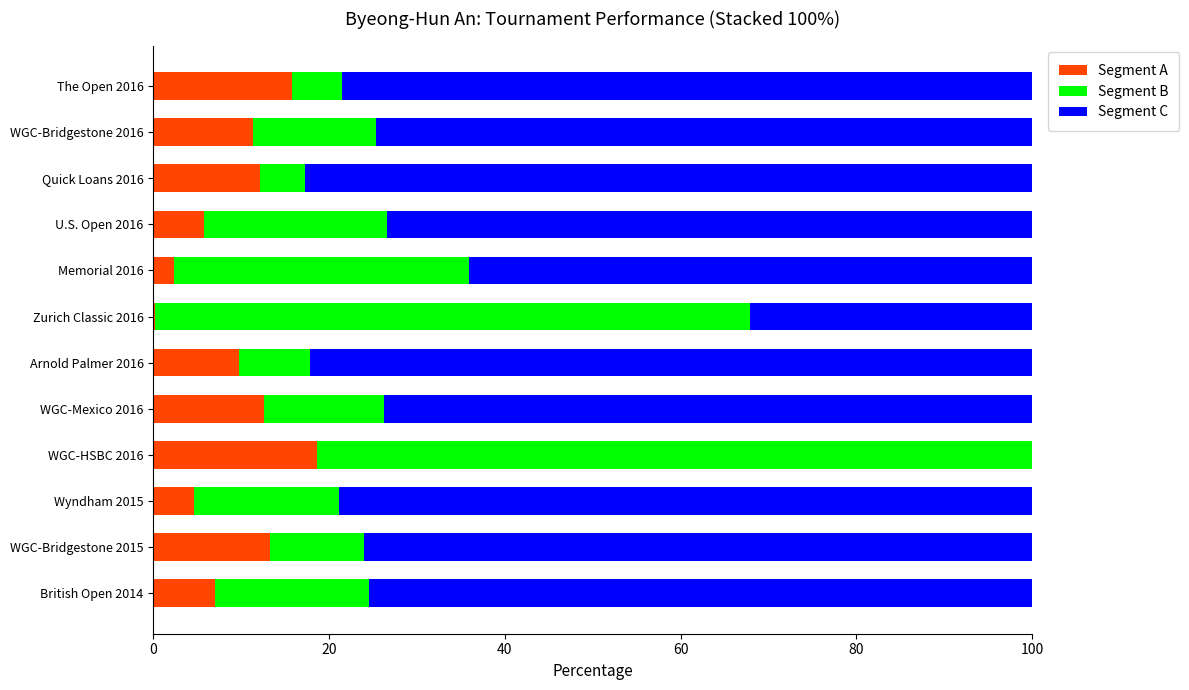

What is the total value across all series at U.S. Open 2016?

100.0